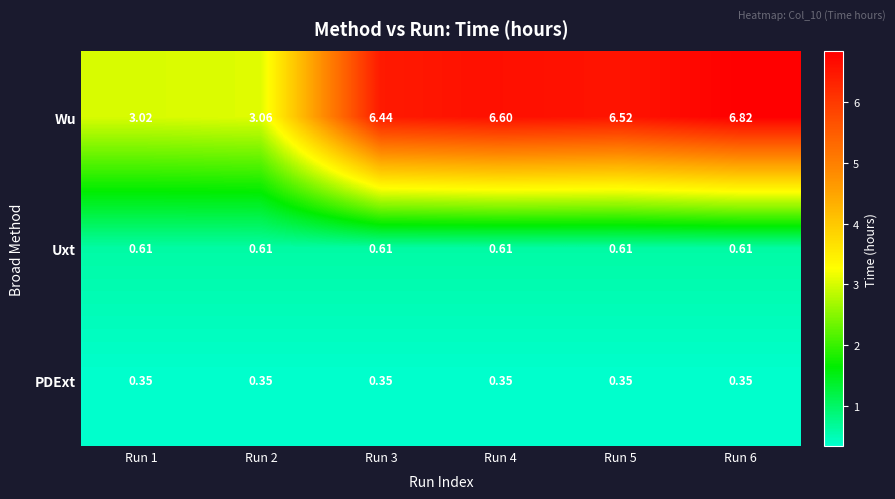

What is the spread (max minus min) of values at Run 3?

6.1